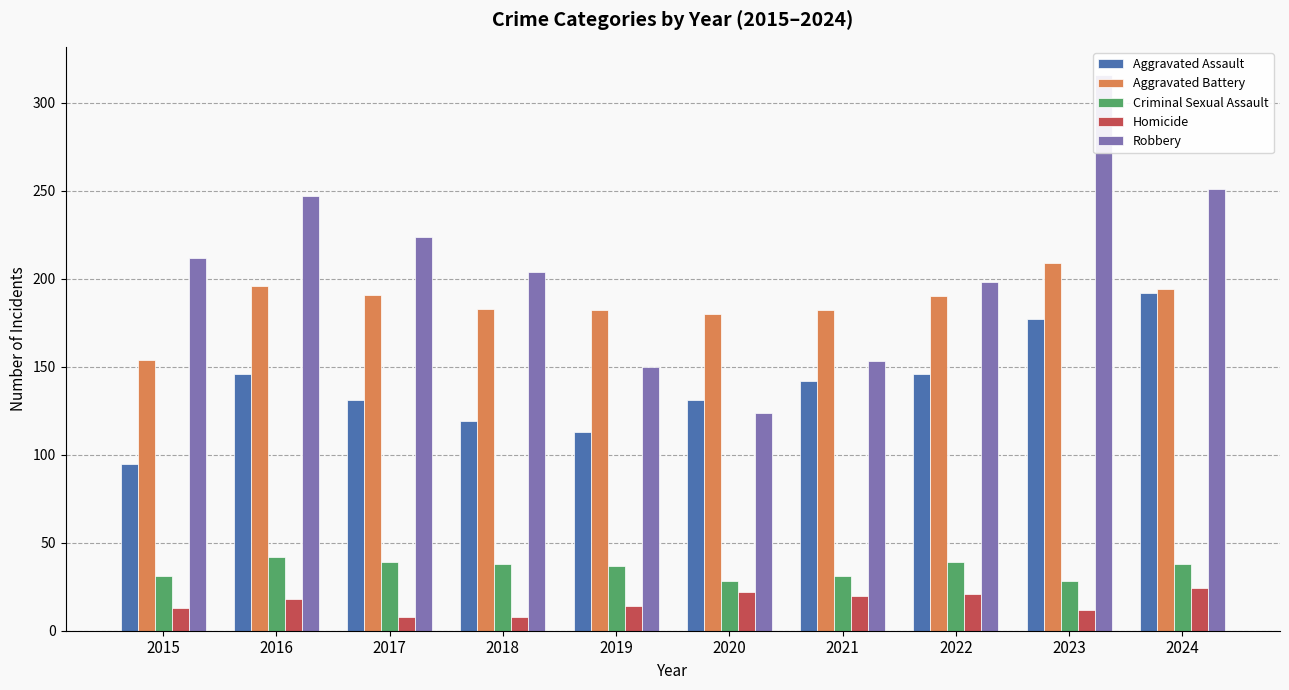

Is it true that Aggravated Battery equals 327 at 2023?

False